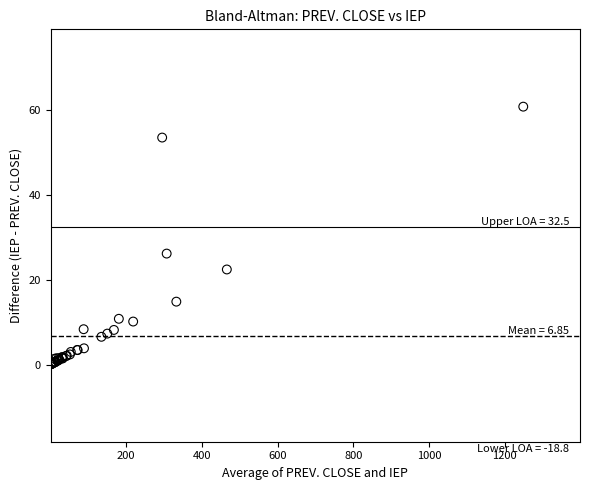

What Y value in the scatter plot is closest to 30?

26.2